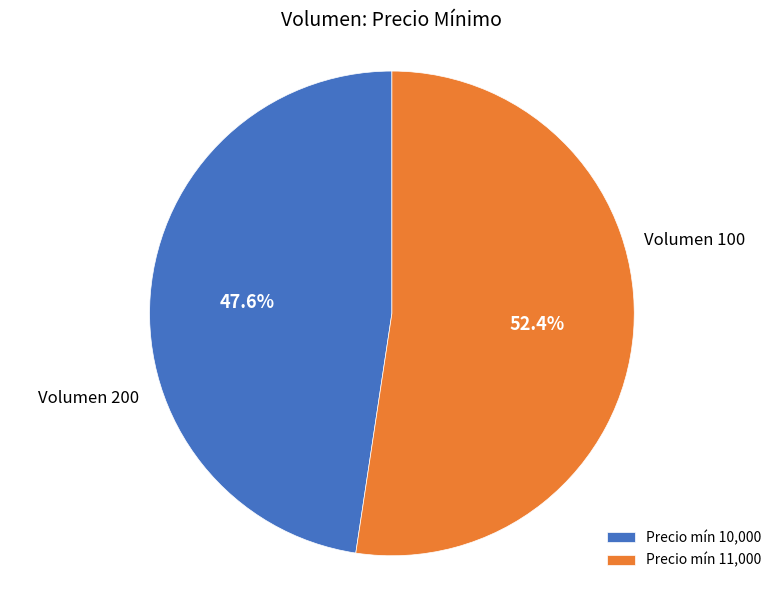

Approximately how many times larger is the value at Precio mín 11,000 compared to Precio mín 10,000?

1.1